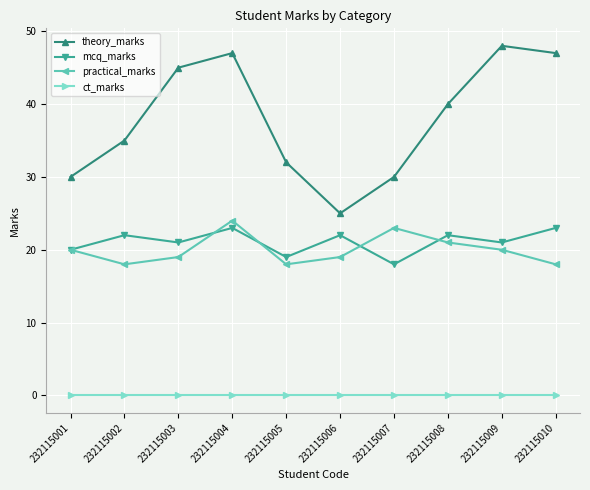

At which category does theory_marks reach its first local valley?

232115006